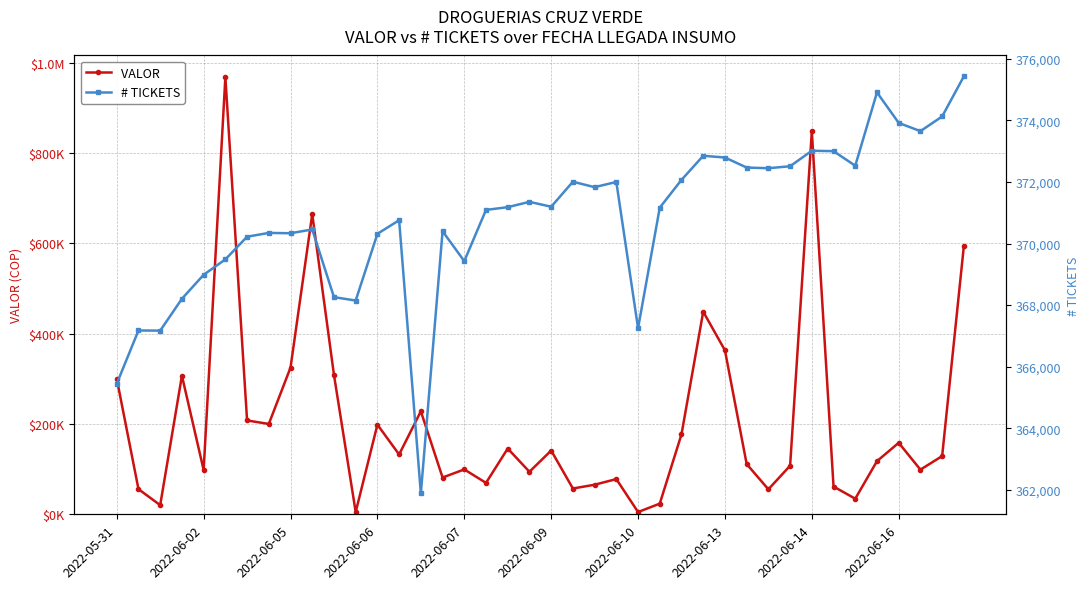

What is the difference between the maximum and minimum values in the VALOR  series?

962512